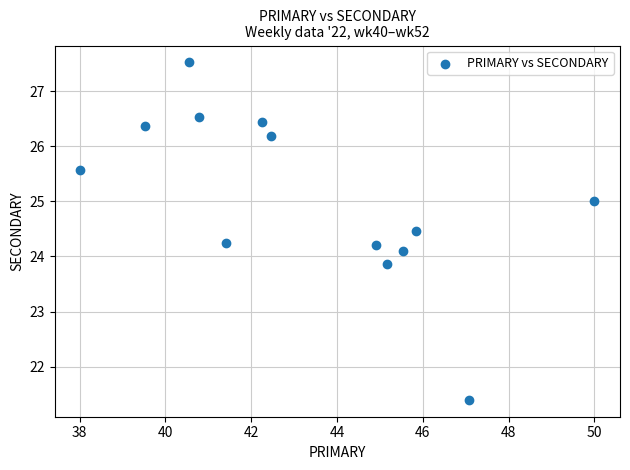

What is the range of Y values (max minus min)?

6.1